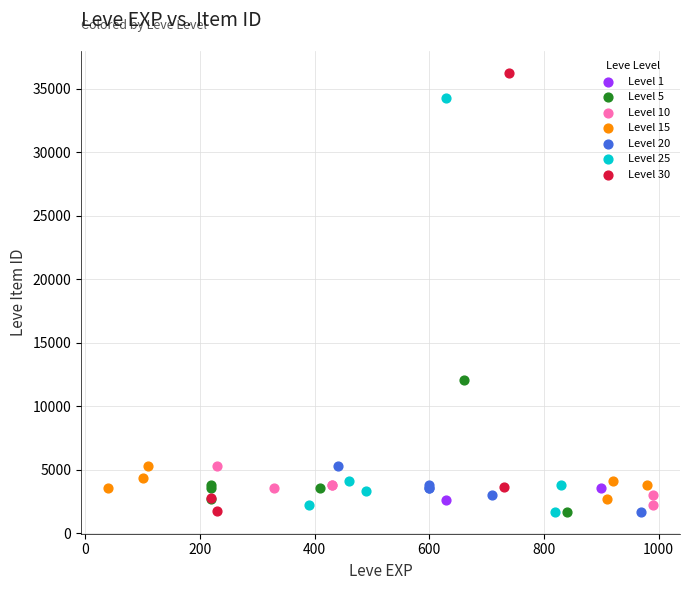

What are all the series names shown in the legend?

Level 1, Level 5, Level 10, Level 15, Level 20, Level 25, Level 30